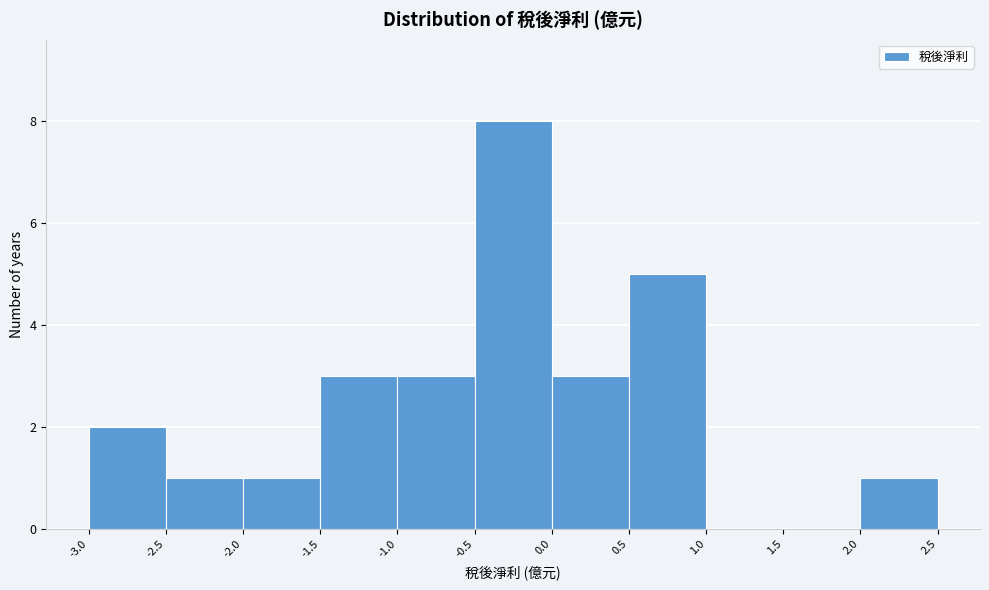

Reading left to right, list every bar in this chart as the range it spans on the x-axis followed by its height. The values are not printed on the chart, so give them approximately, as read against the axis.

-3.0 to -2.5: 2
-2.5 to -2.0: 1
-2.0 to -1.5: 1
-1.5 to -1.0: 3
-1.0 to -0.5: 3
-0.5 to 0.0: 8
0.0 to 0.5: 3
0.5 to 1.0: 5
1.0 to 1.5: 0
1.5 to 2.0: 0
2.0 to 2.5: 1